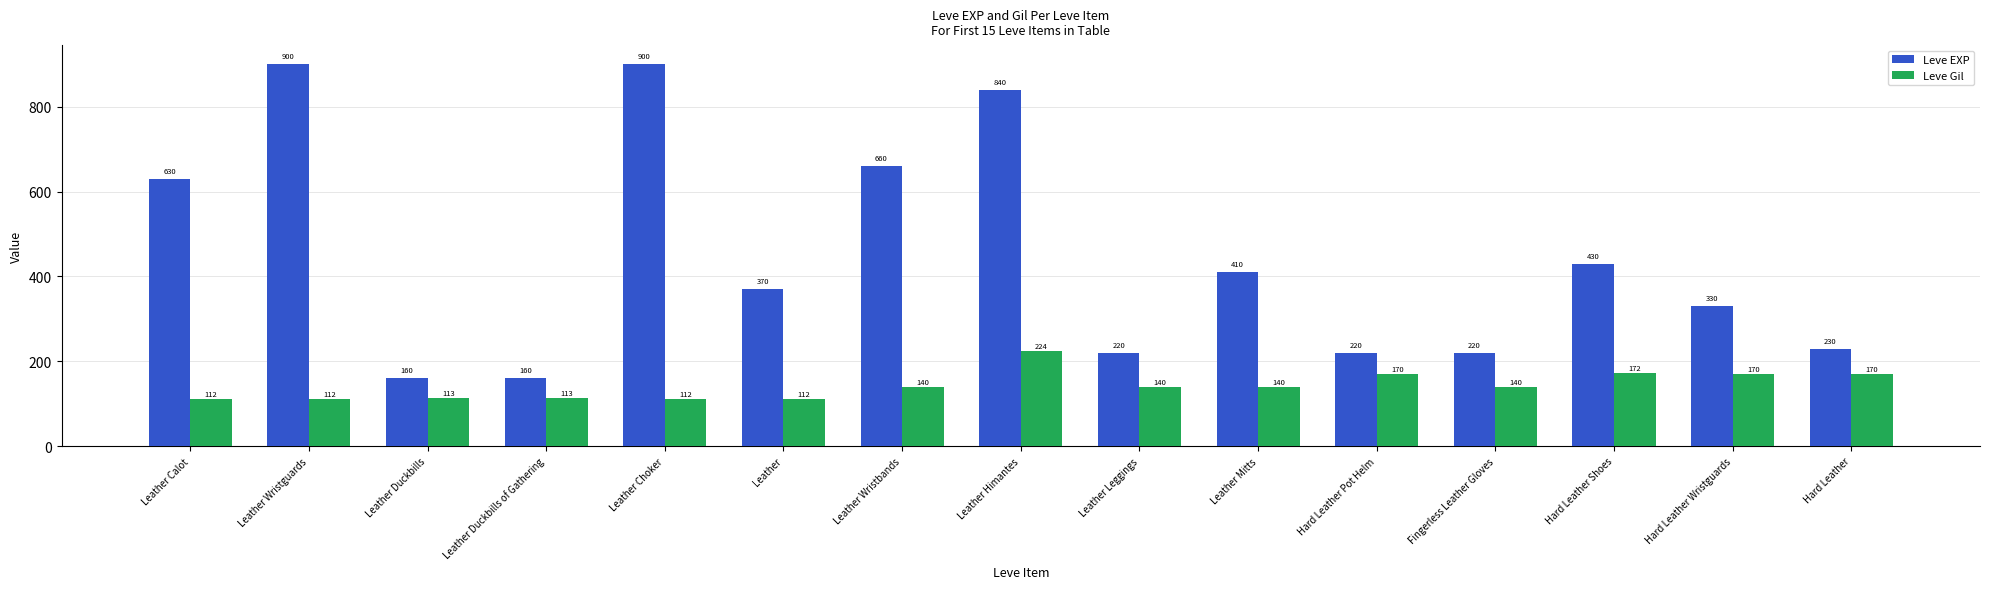

Reading right to left, list all the values displayed in this chart.

Leve EXP: 230	330	430	220	220	410	220	840	660	370	900	160	160	900	630
Leve Gil: 170	170	172	140	170	140	140	224	140	112	112	113	113	112	112